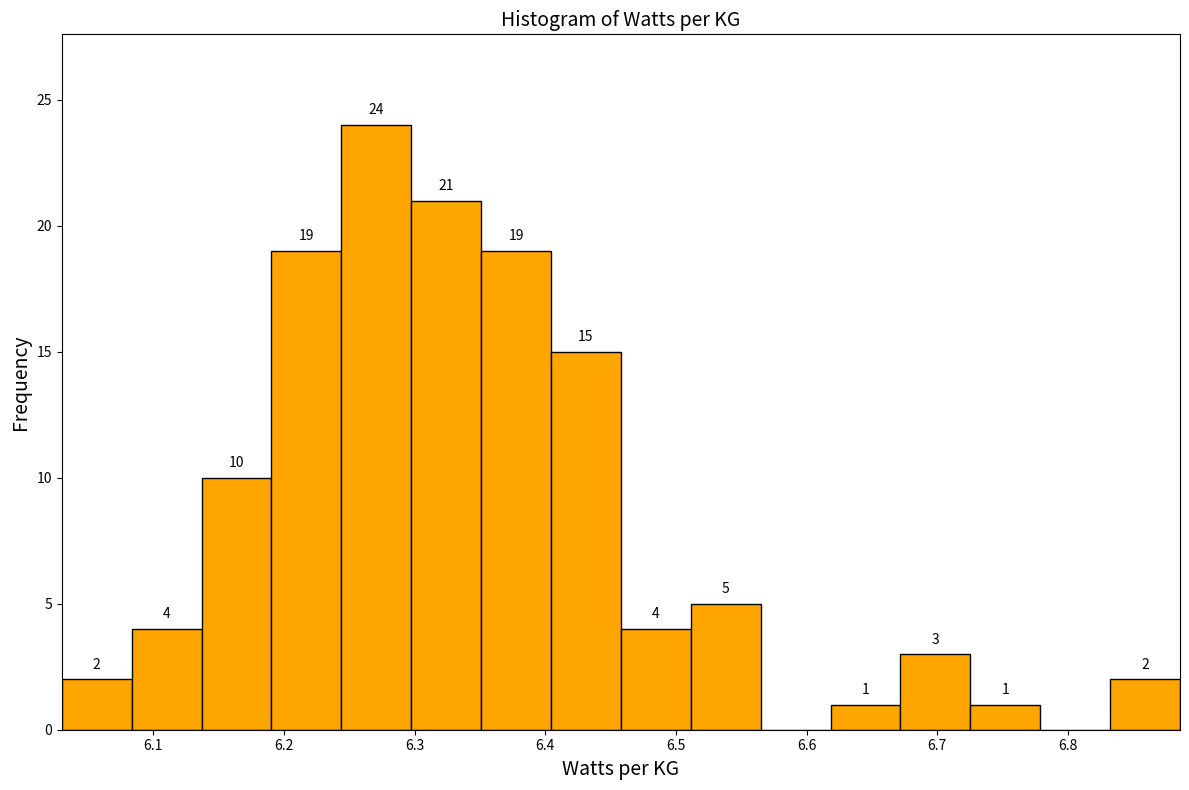

Which range on the x-axis has the tallest bar?

6.24 to 6.30